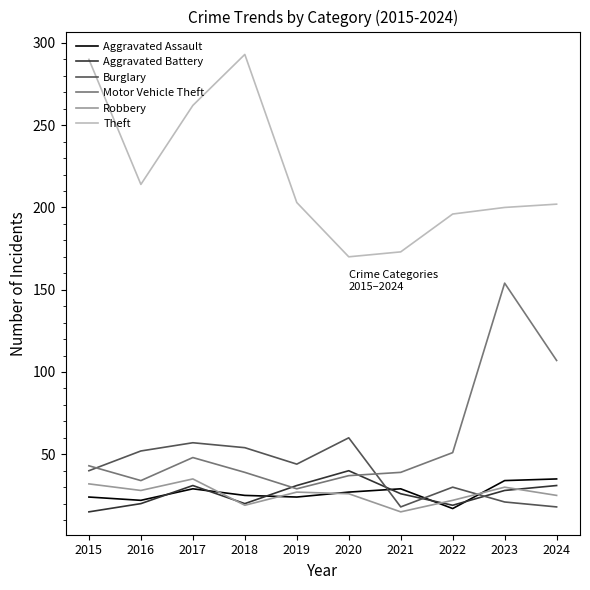

True or false: Burglary and Theft cross at least once.

False